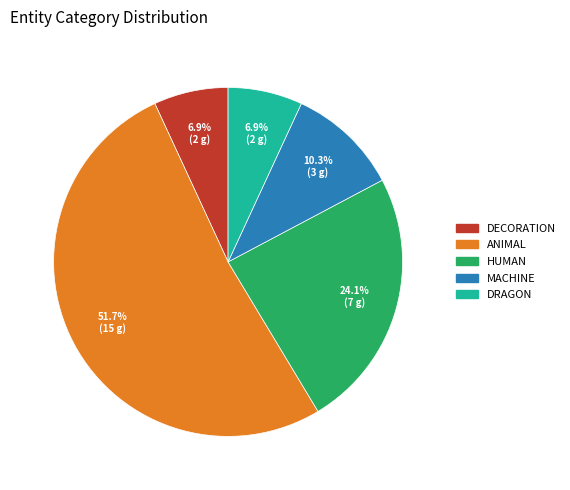

Is there any slice that represents more than half of the pie?

Yes